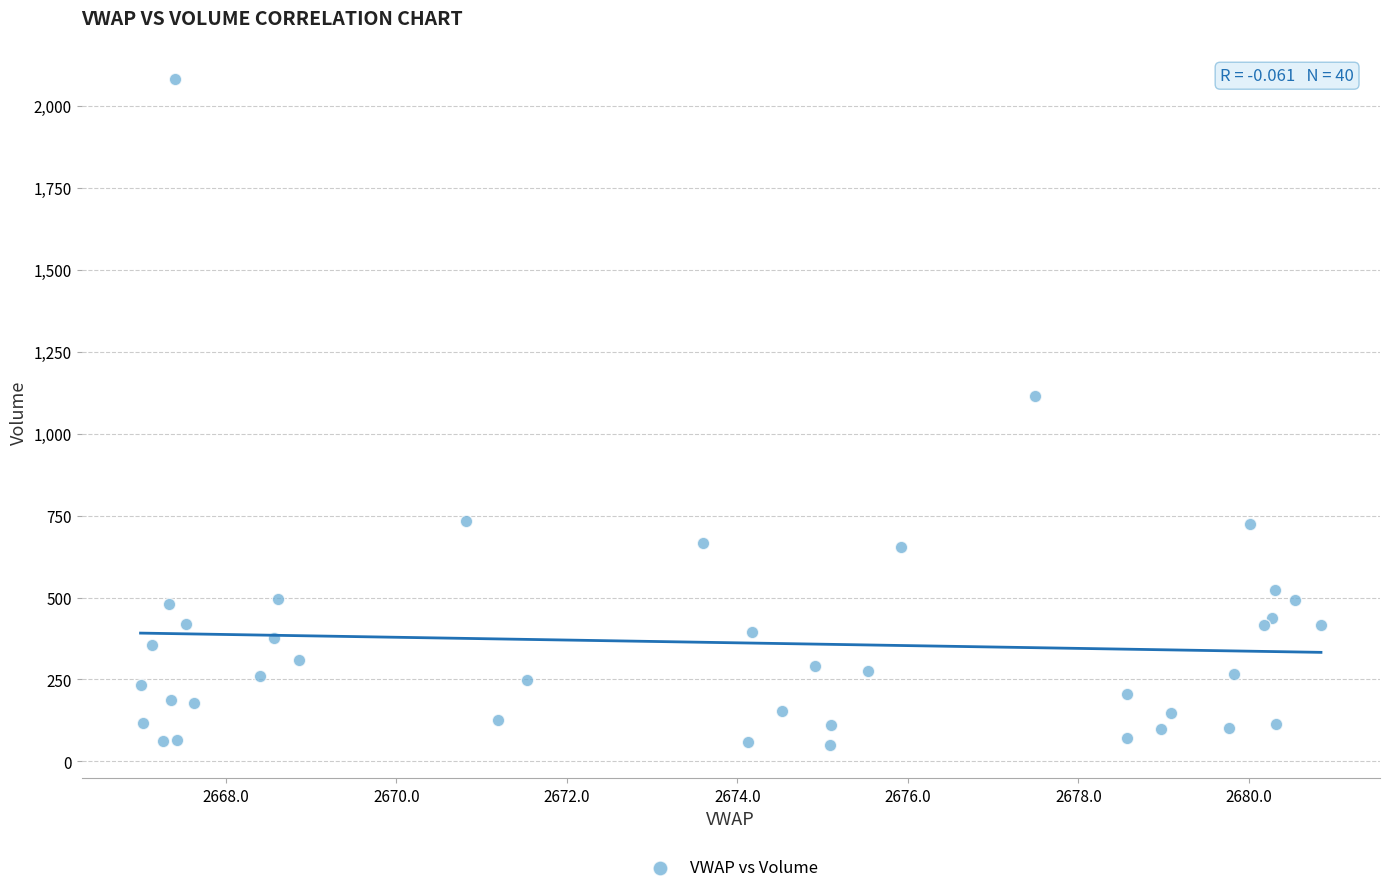

What Y value in the scatter plot is closest to 1067?

1115